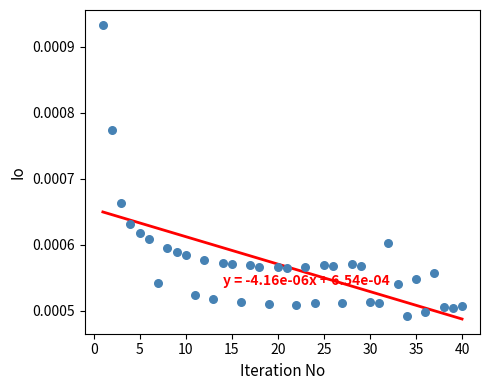

Count the number of points in this scatter plot.

40